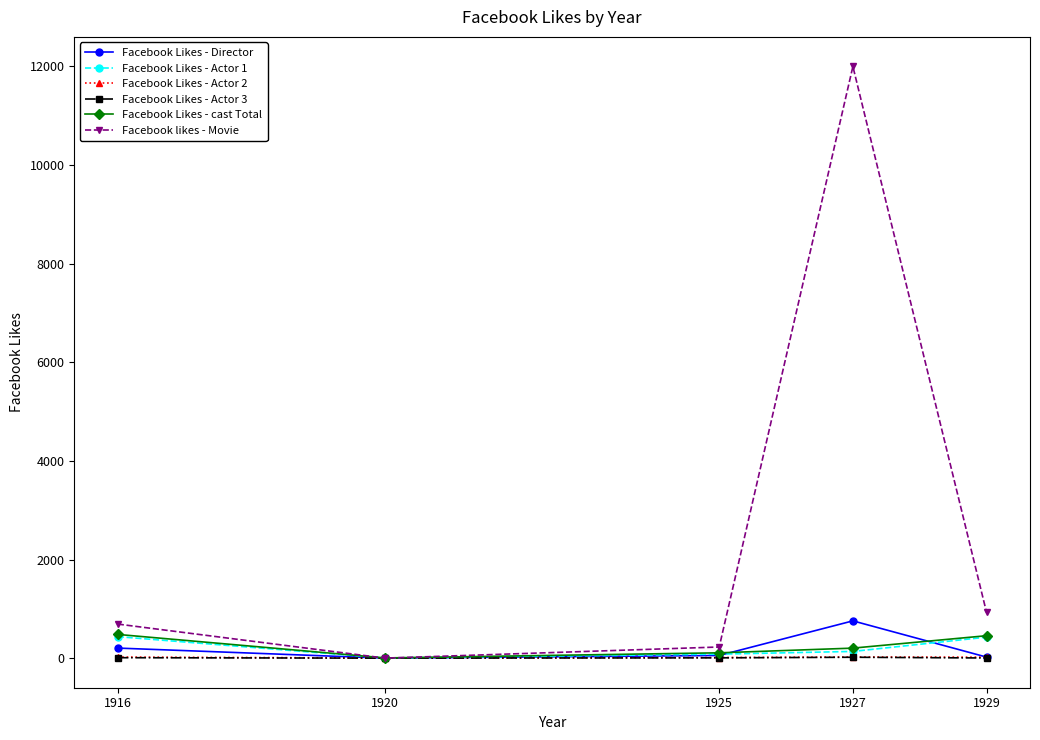

In Facebook Likes - Director, how many points are lower than both neighbors (excluding endpoints)?

1